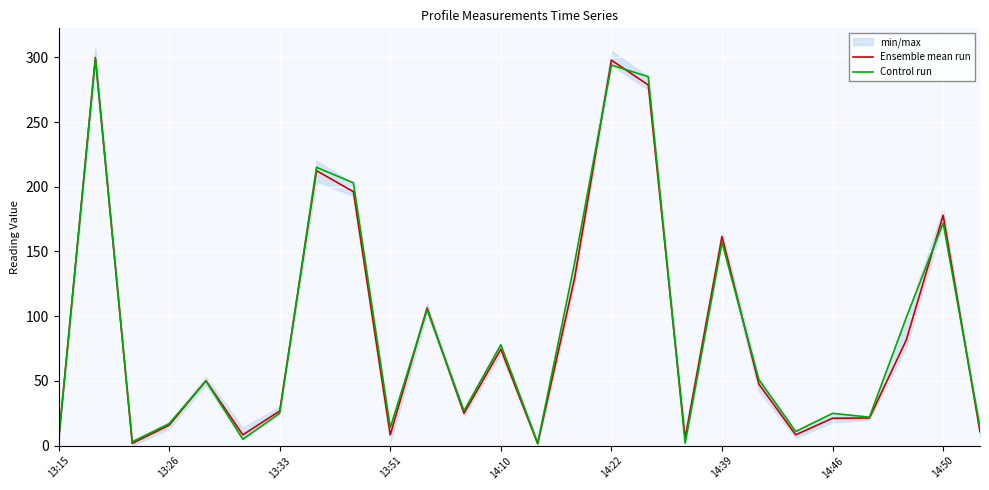

Is it true that Control run equals 4.0 at 13:33?

False